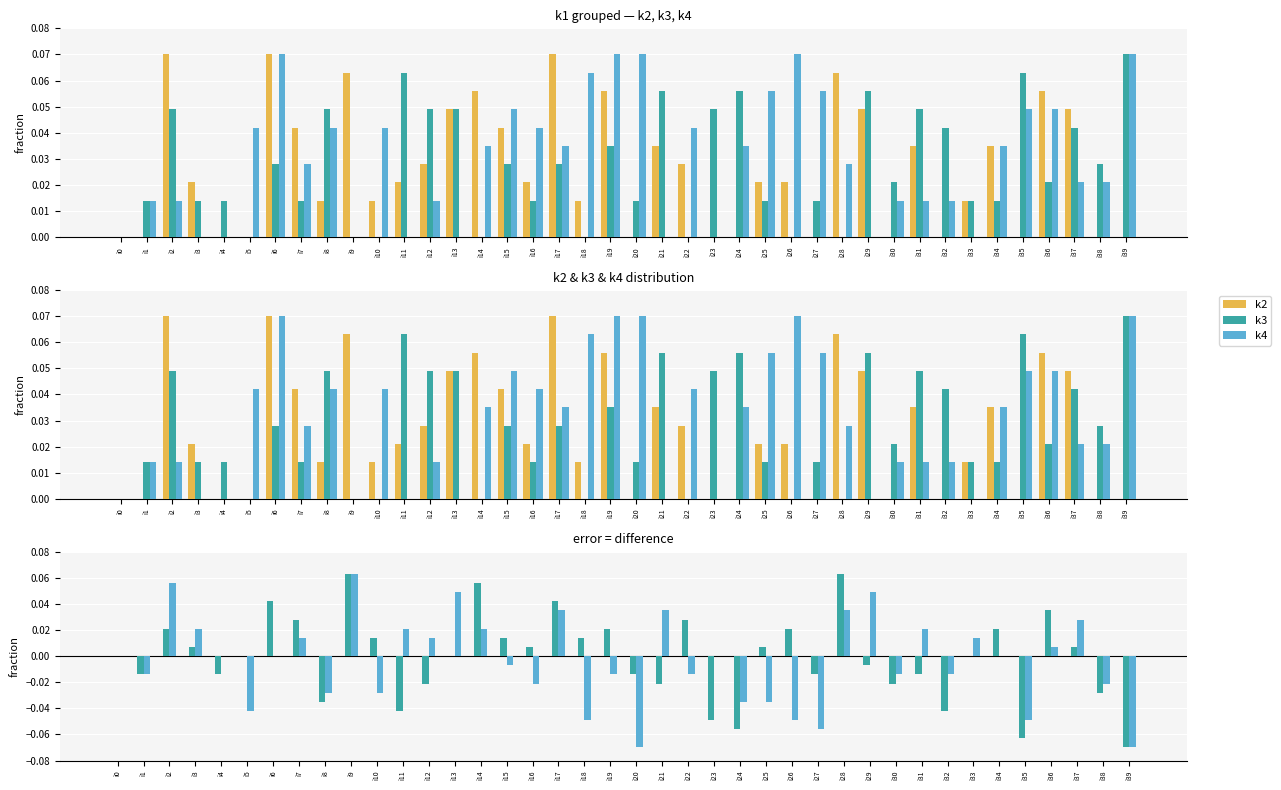

How many data points does each series have?

40